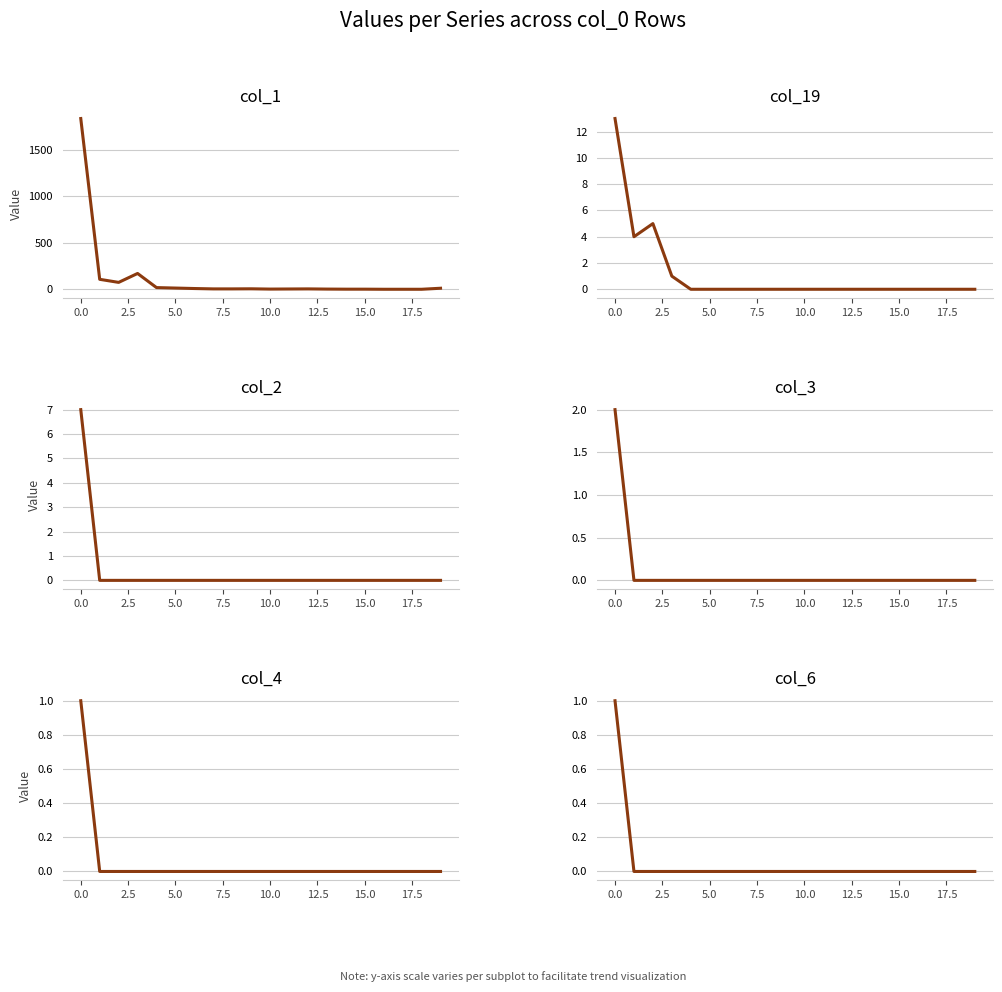

What is the sum of all col_2 values?

7